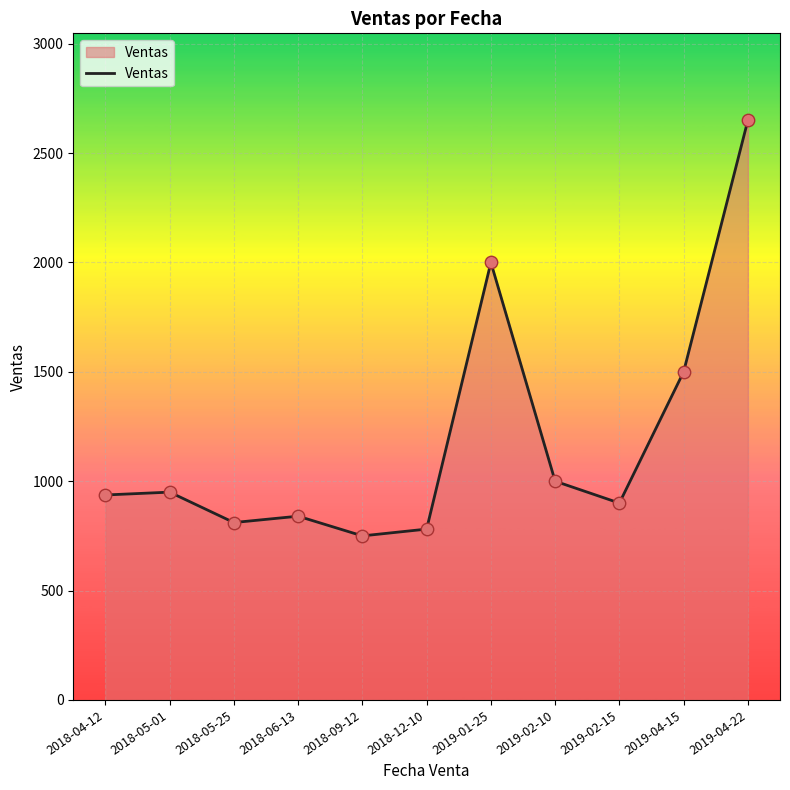

What is the change in value from 2019-01-25 to 2019-04-22?

+650